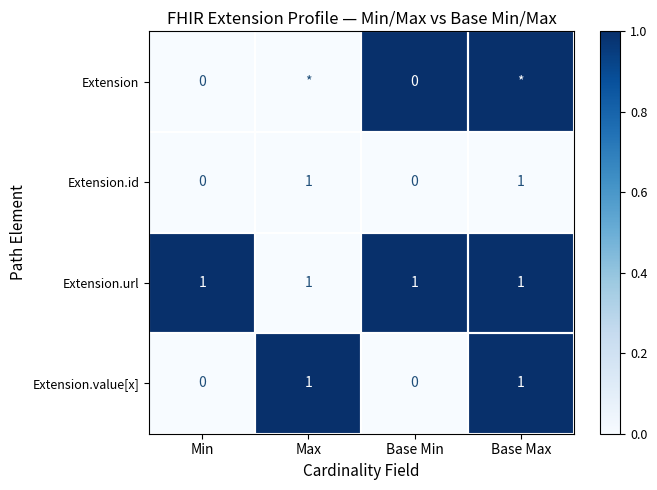

The Extension.id series shows 0 at Min. True or false?

True